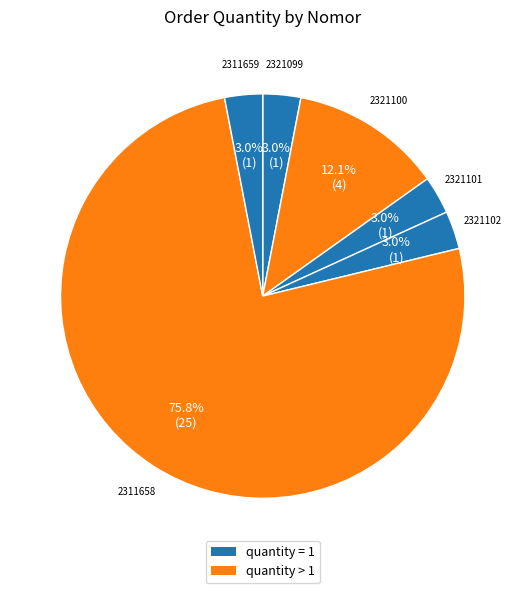

To the nearest percent, what is the difference between the largest and smallest slice percentages?

73%